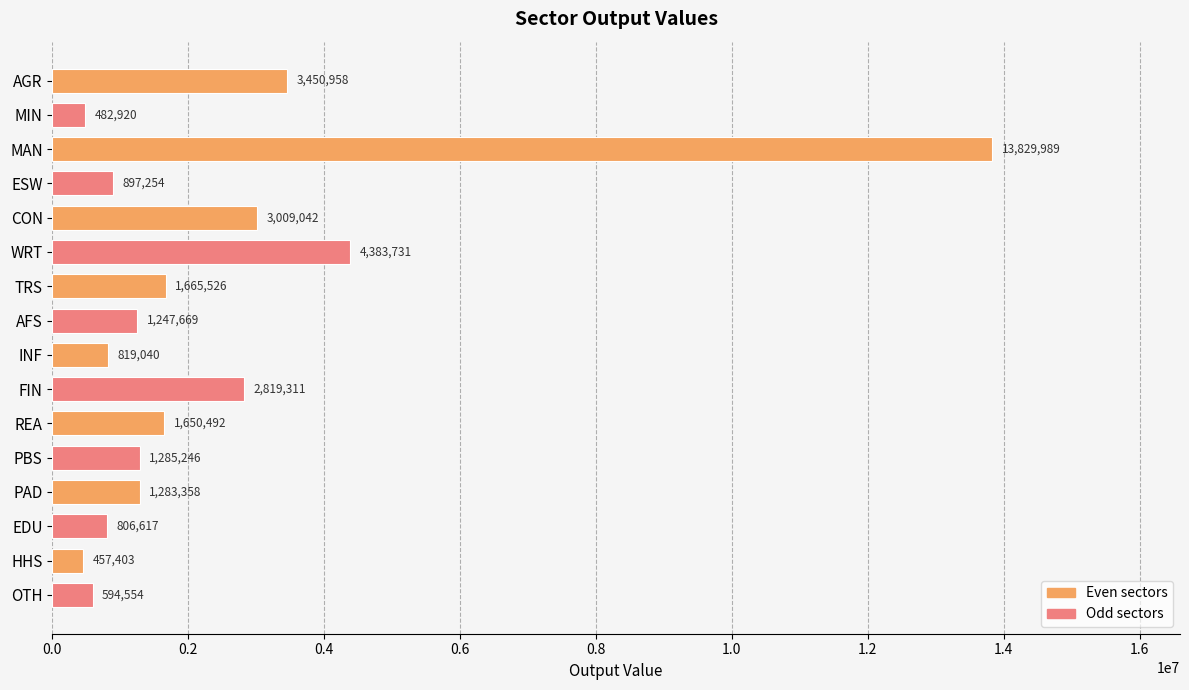

What is the difference between the second highest and minimum values?

3926328.3